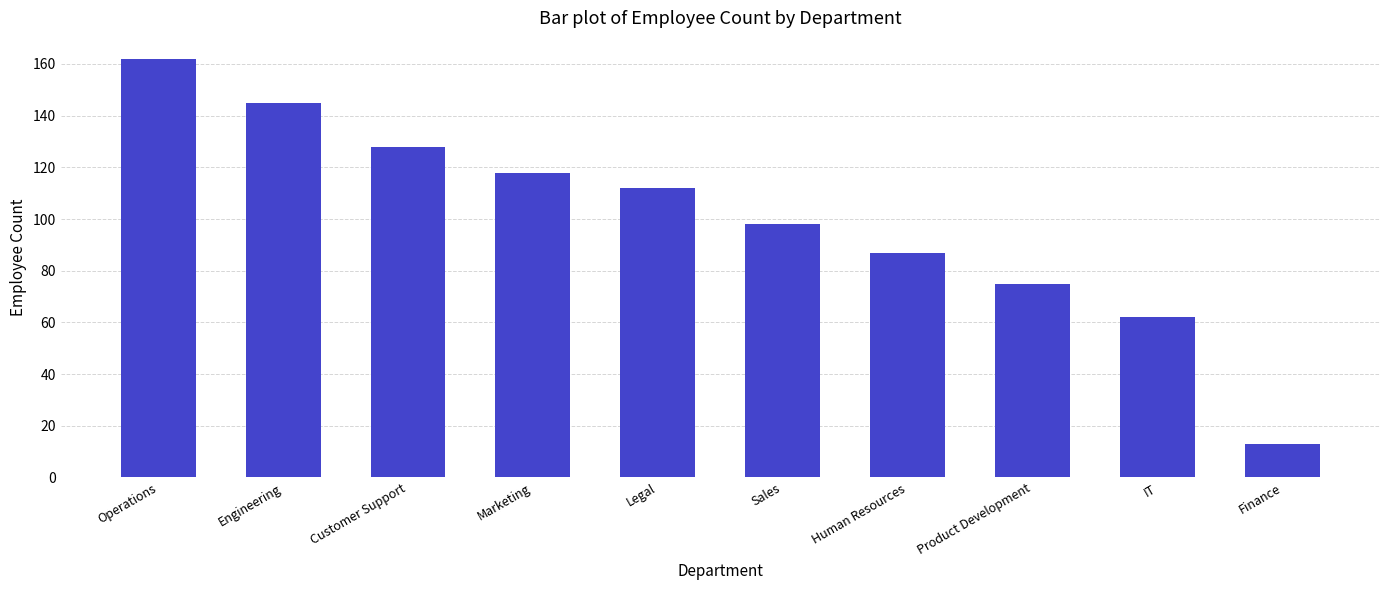

What is the difference between the values at Sales and Engineering?

47